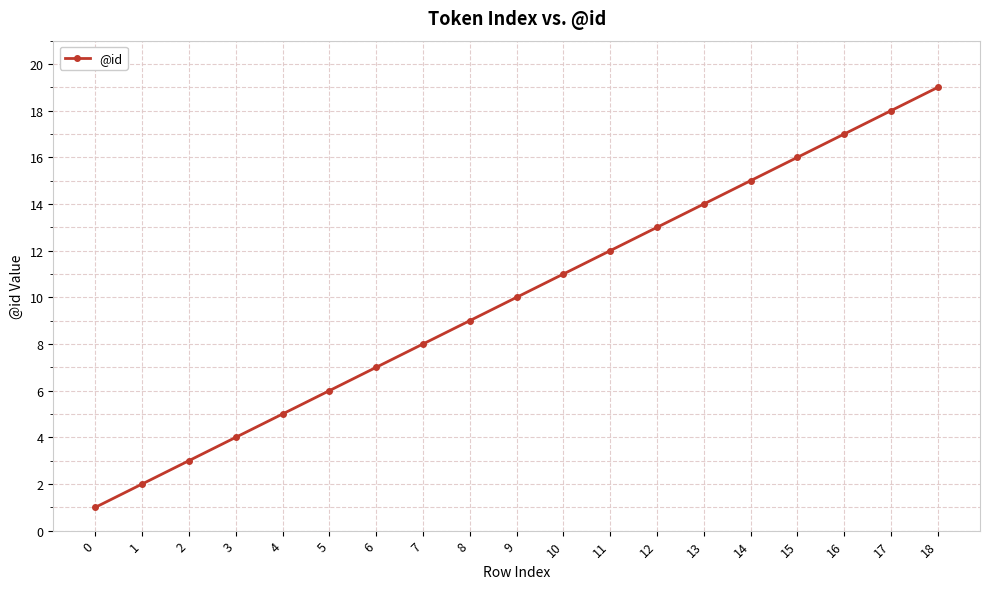

What is the ratio of the value at 5 to the value at 4?

1.2